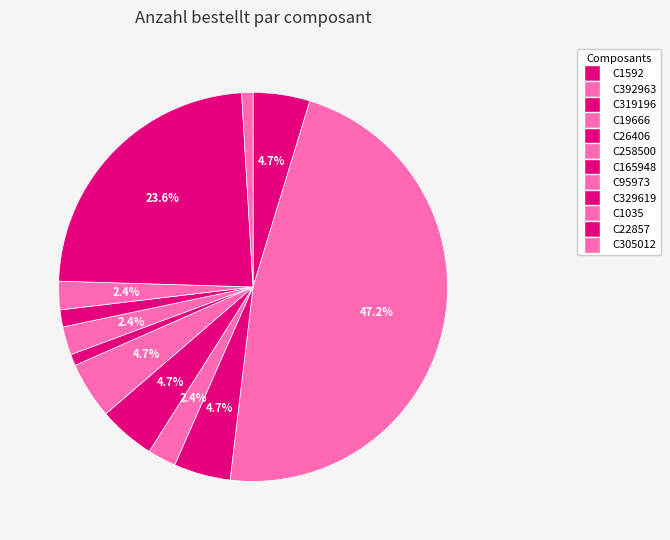

How many segments does this pie chart have?

12